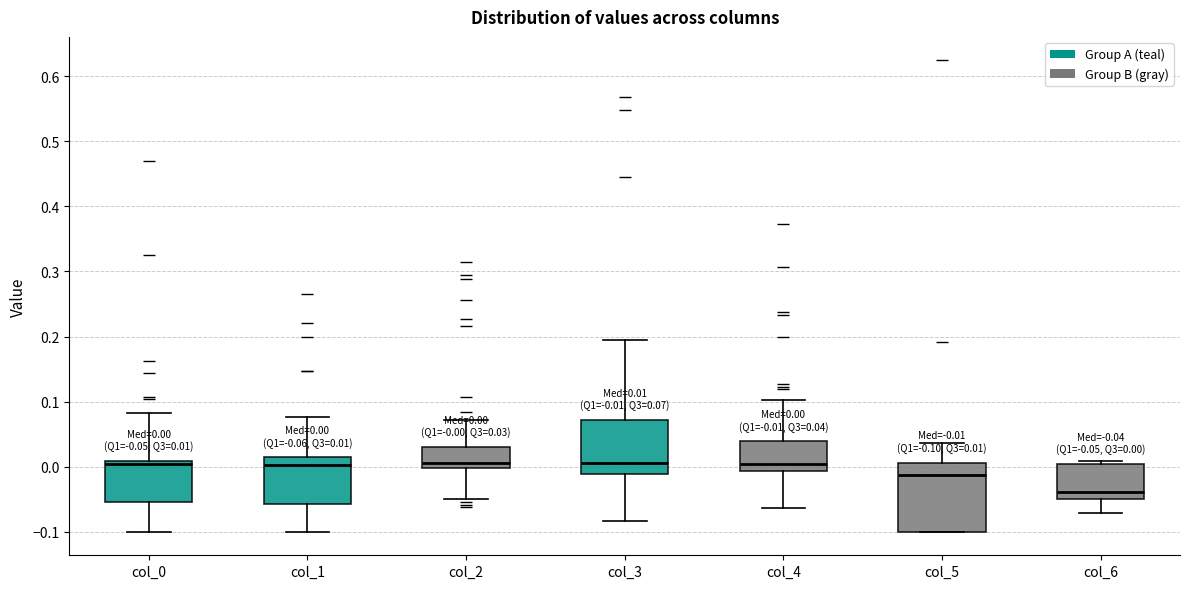

Which box has the lowest median line?

col_6